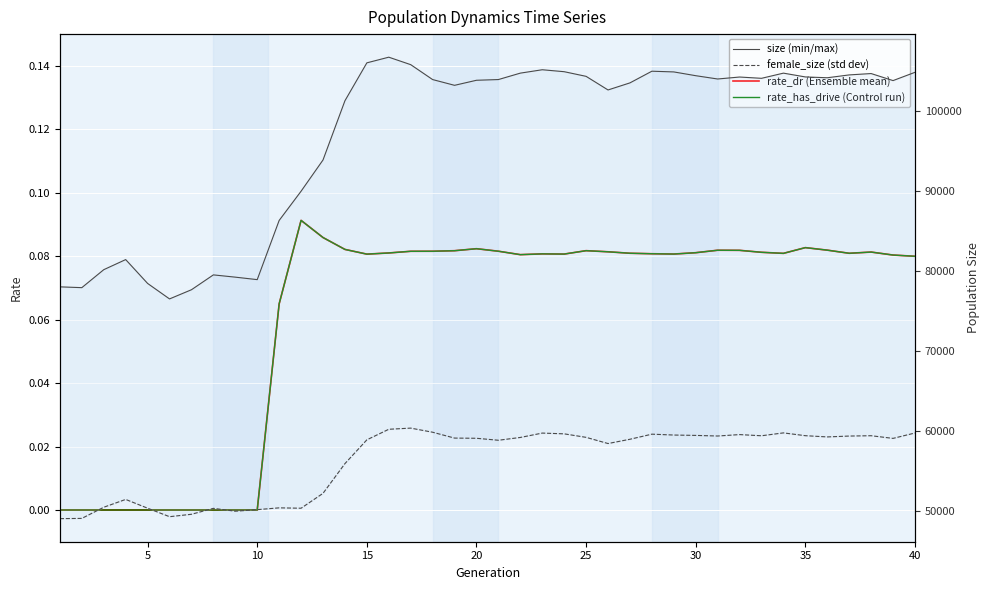

True or false: female_size (std dev) and size (min/max) intersect in this chart.

False